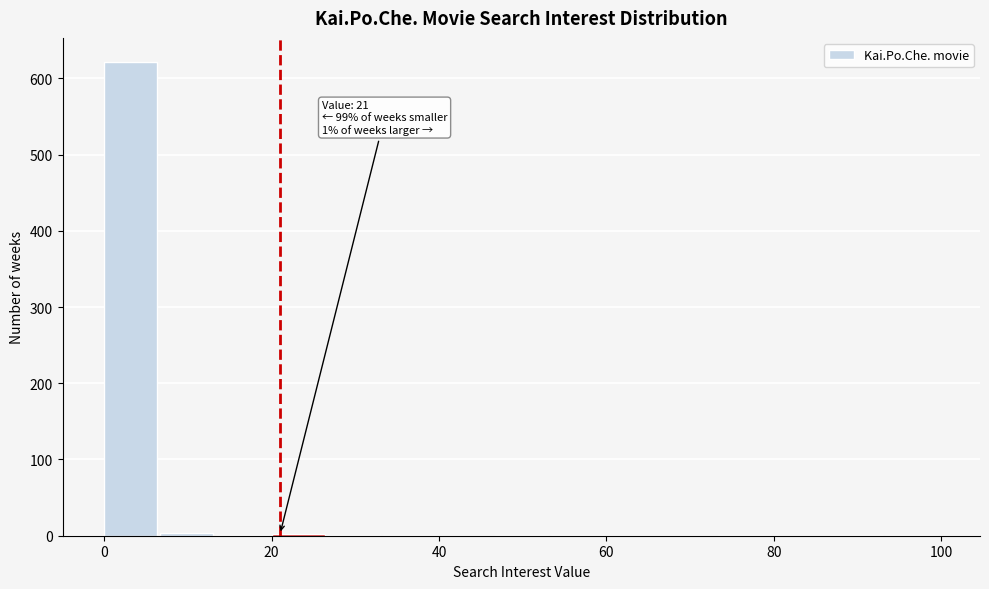

Around what value on the x-axis is the tallest bar? Give the approximate position of its centre, as read against the axis.

4